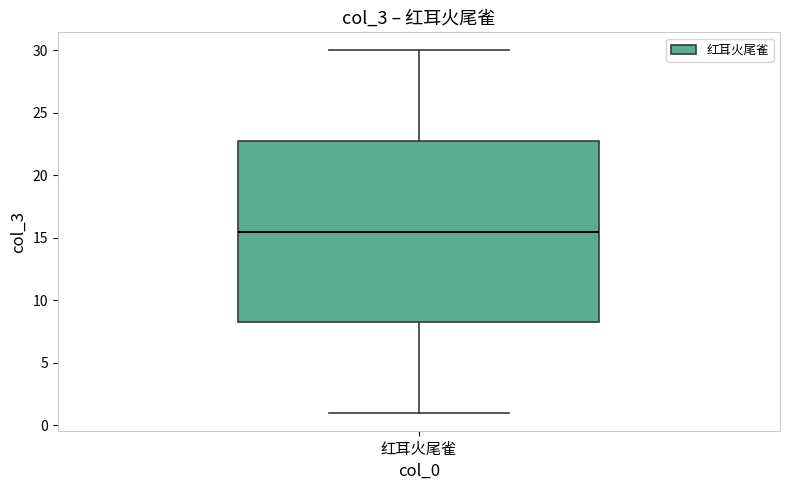

Read this box plot against the y-axis: the position of the median line, the range covered by the box, and the ends of both whiskers. The values are not printed on the chart, so give them approximately, as read against the axis.

median 15.5, box 8.5 to 23.0, whiskers 1.0 to 30.0